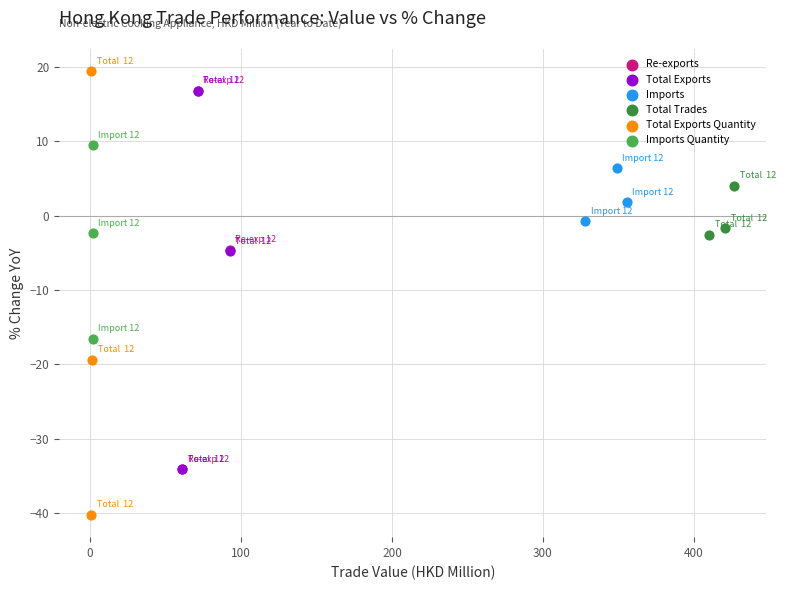

Which series has the largest Y range (max minus min)?

Total Exports Quantity